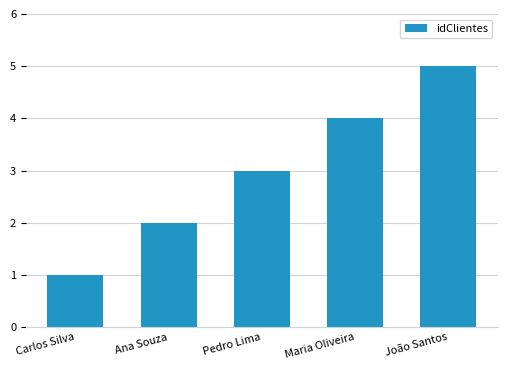

Does the chart contain any negative values?

No